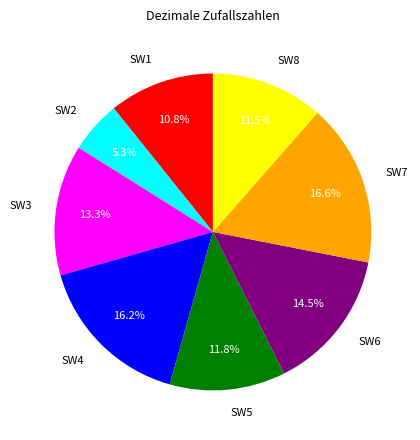

Does SW5 account for over 50% of the chart?

No